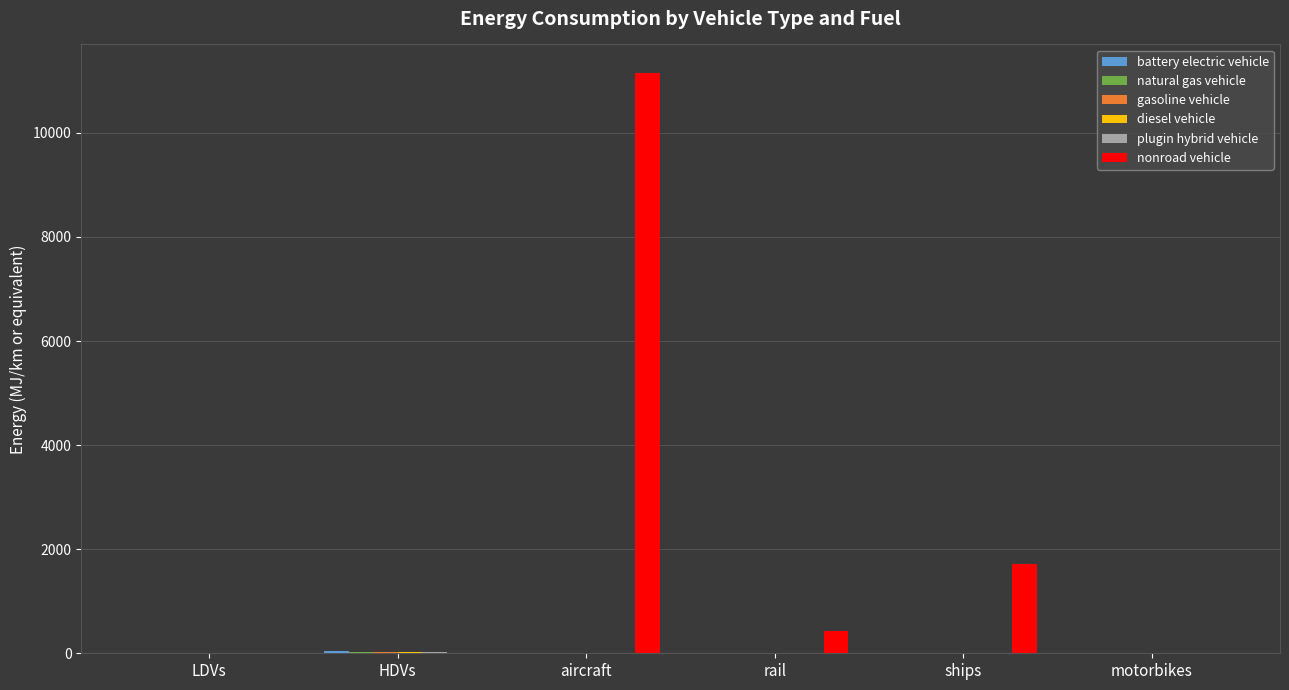

What is the sum of all nonroad vehicle values?

13290.4